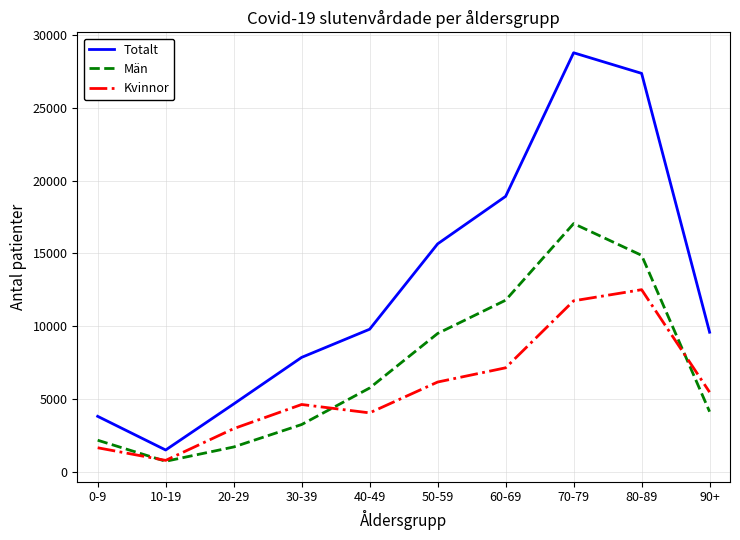

The value of Kvinnor at 90+ is 5462. True or false?

True